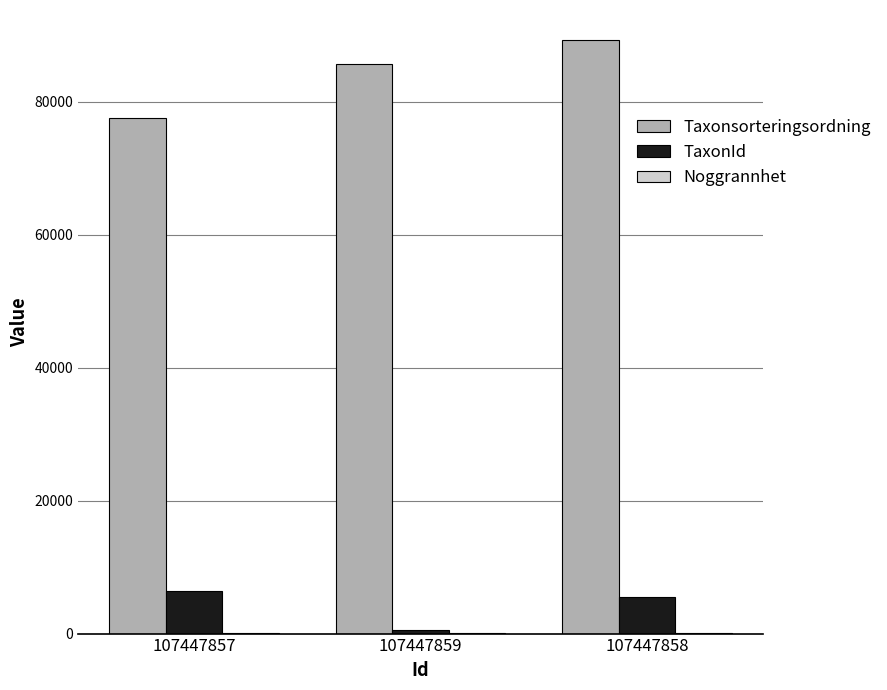

What is the highest value of the TaxonId series?

6425